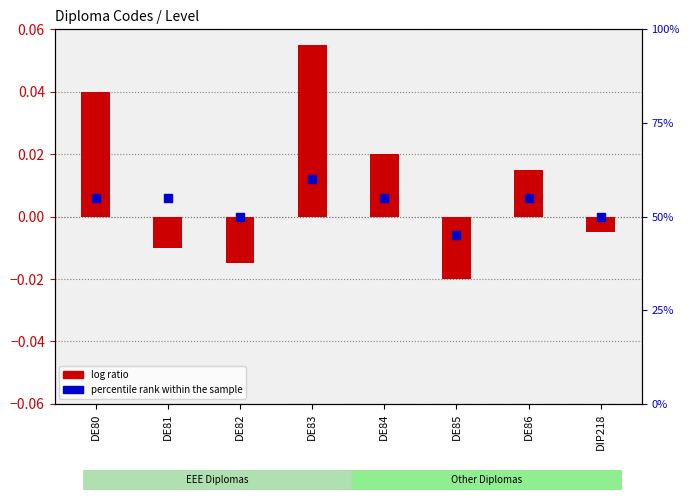

At how many categories does at least one series exceed 0?

8